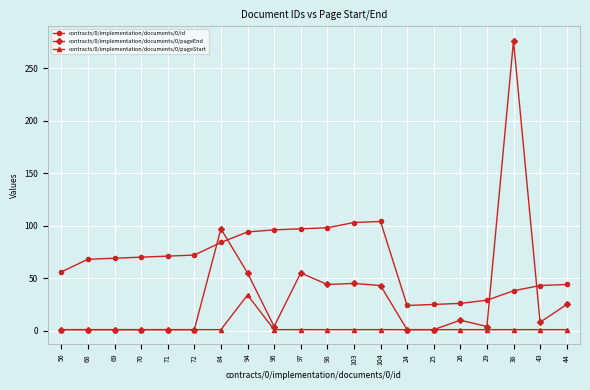

True or false: contracts/0/implementation/documents/0/id has a value of 50 at 72.

False